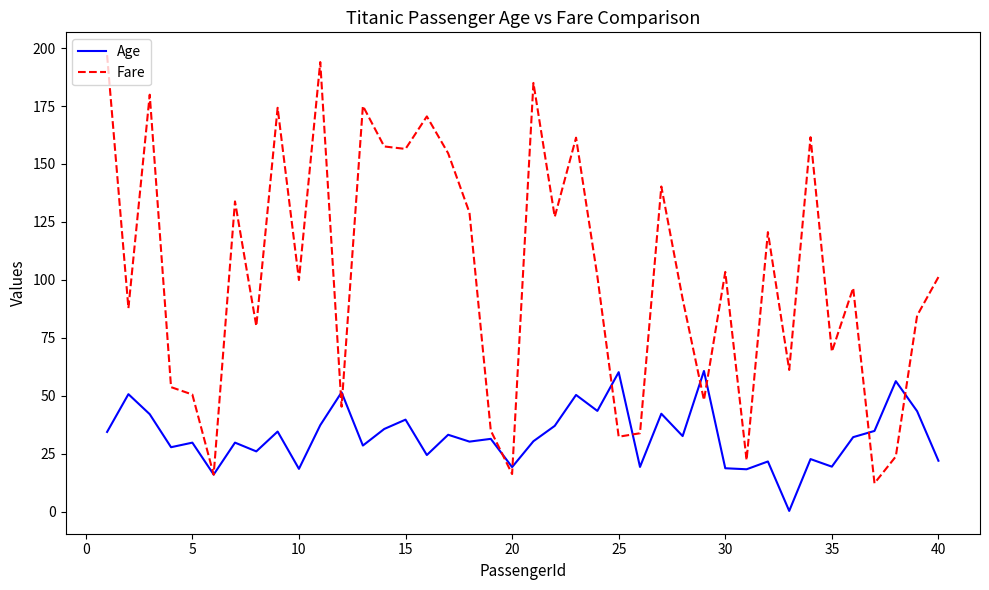

Is this an area chart (filled region under the line)?

No